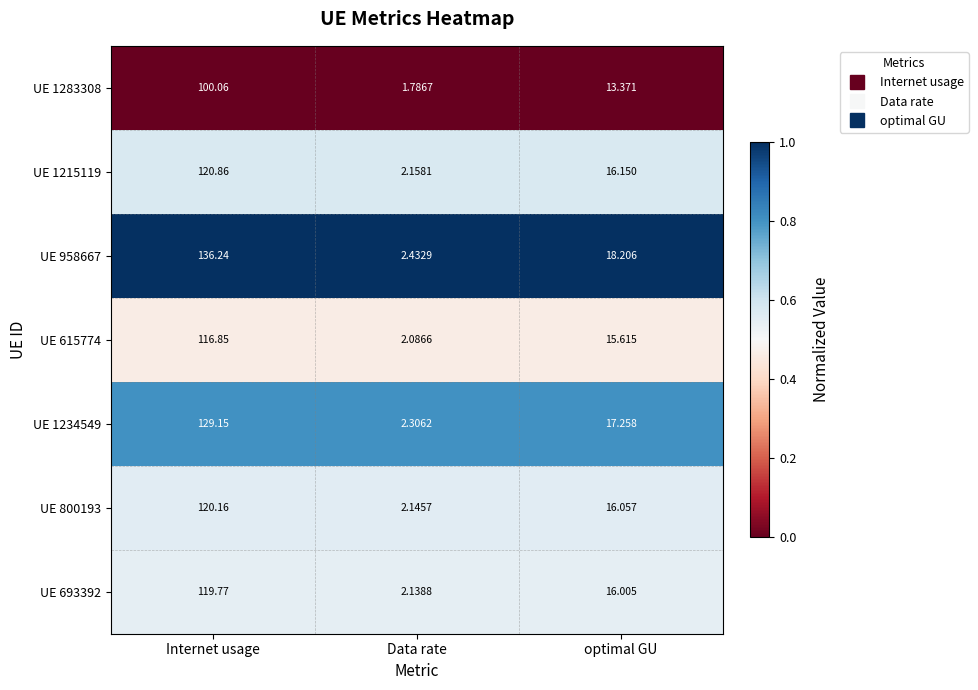

At which label is UE 958667 closest to 69?

optimal GU